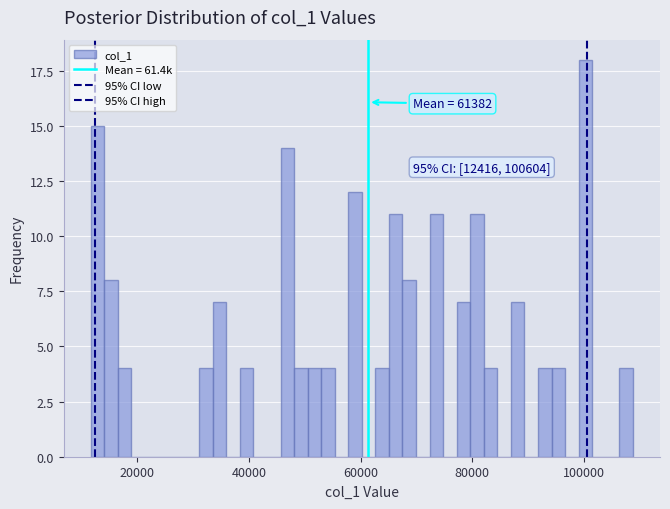

Around what value on the x-axis is the tallest bar? Give the approximate position of its centre, as read against the axis.

100000